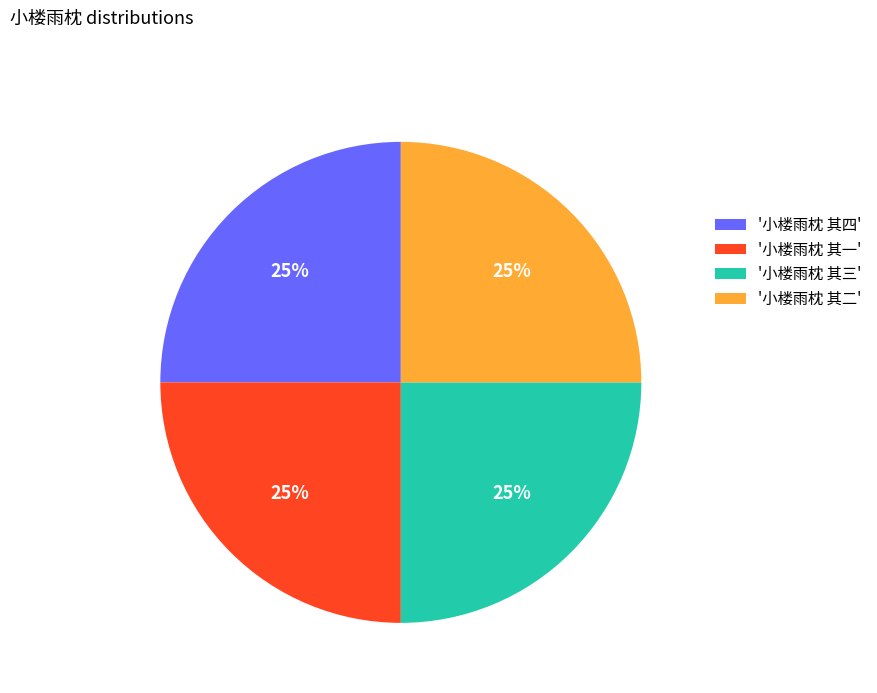

What is the ratio of the value at '小楼雨枕 其一' to the value at '小楼雨枕 其二'?

1.0